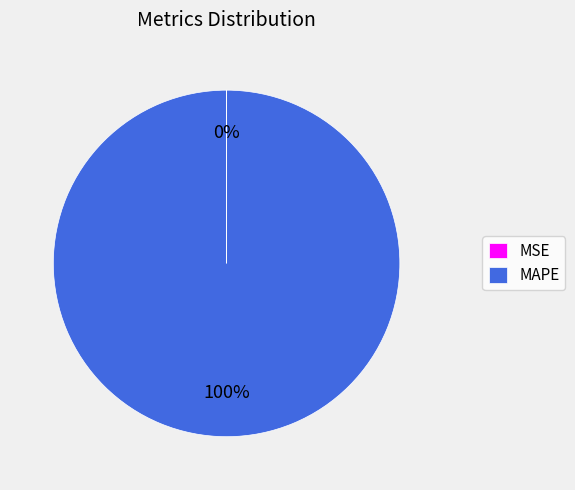

Does any single category account for the majority?

Yes